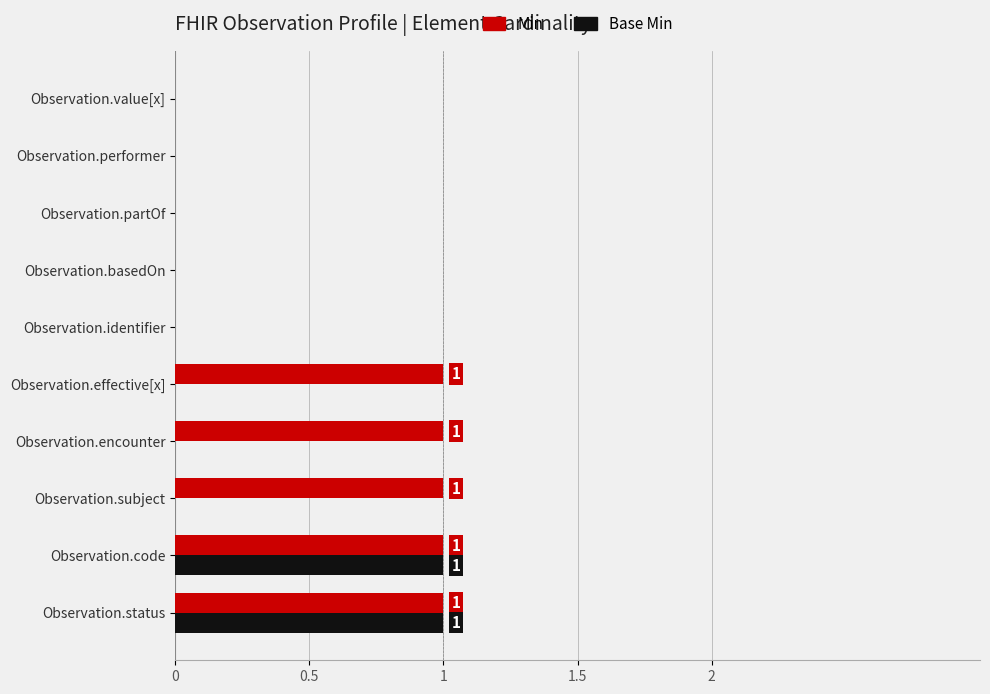

Which series changed the most between Observation.code and Observation.subject?

Base Min